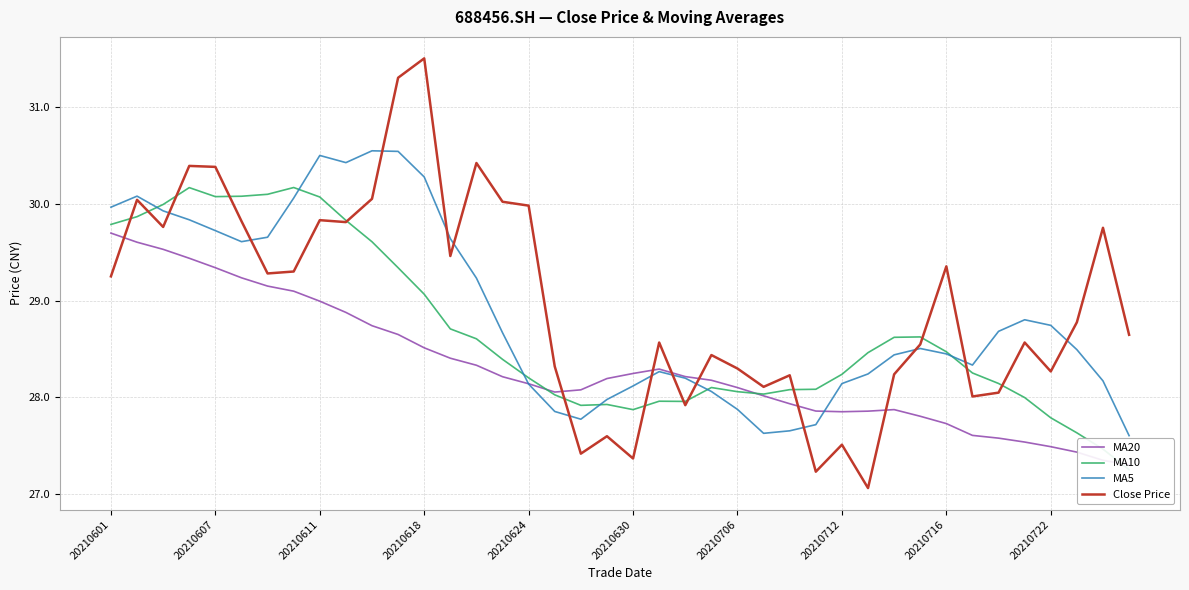

The value of Close Price at 20210618 is 31.5. True or false?

True